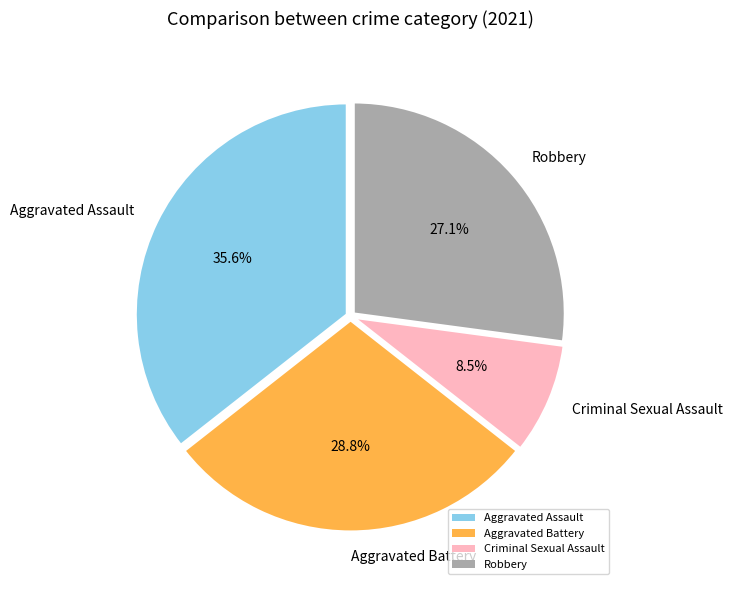

Which category has the biggest portion of the pie?

Aggravated Assault